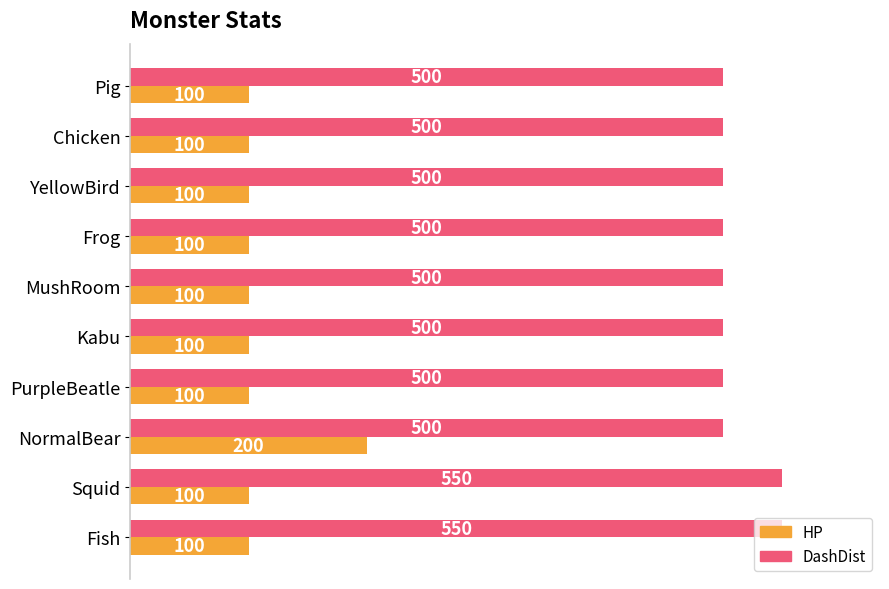

Between Pig and Squid, which series saw the biggest shift?

DashDist